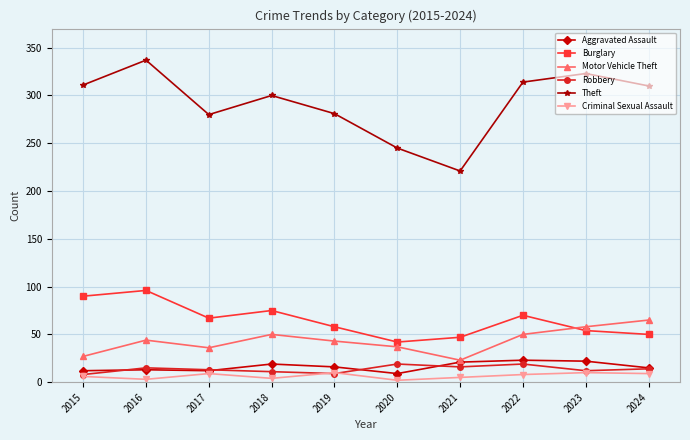

What is the minimum value for Robbery?

8